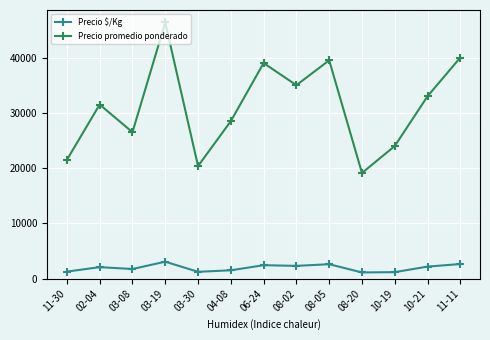

What is the value of the Precio $/Kg point at the 8th from the left?

2333.0